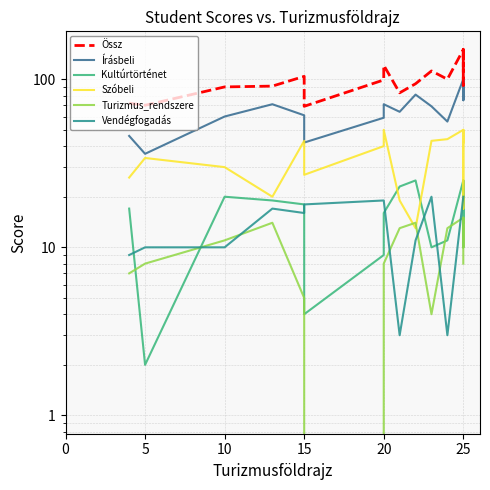

The Szóbeli series shows 15 at 25. True or false?

False